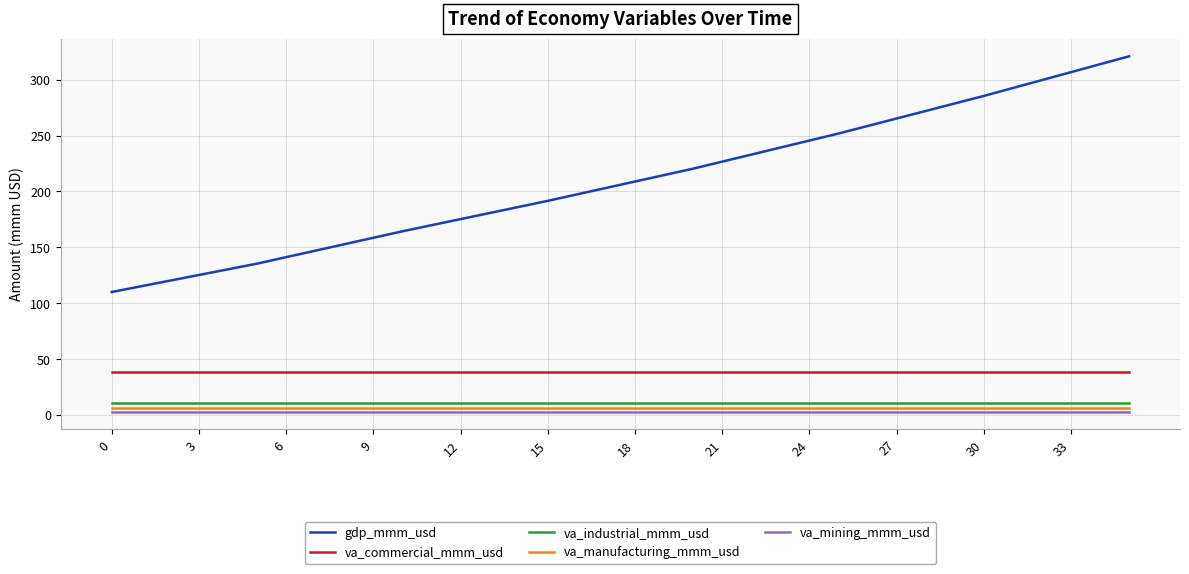

How many distinct data groups are displayed?

5